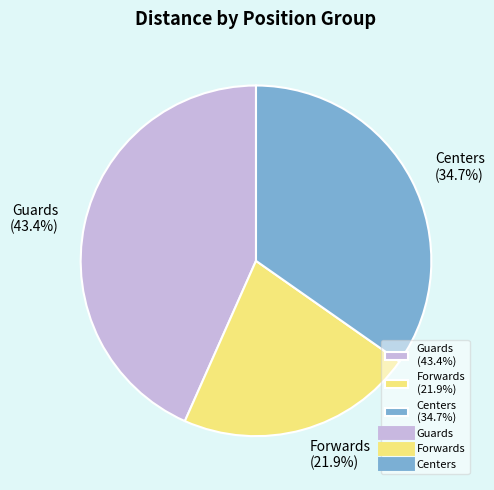

What is the total percentage of Guards (43.4%) and Centers (34.7%)?

78.1%